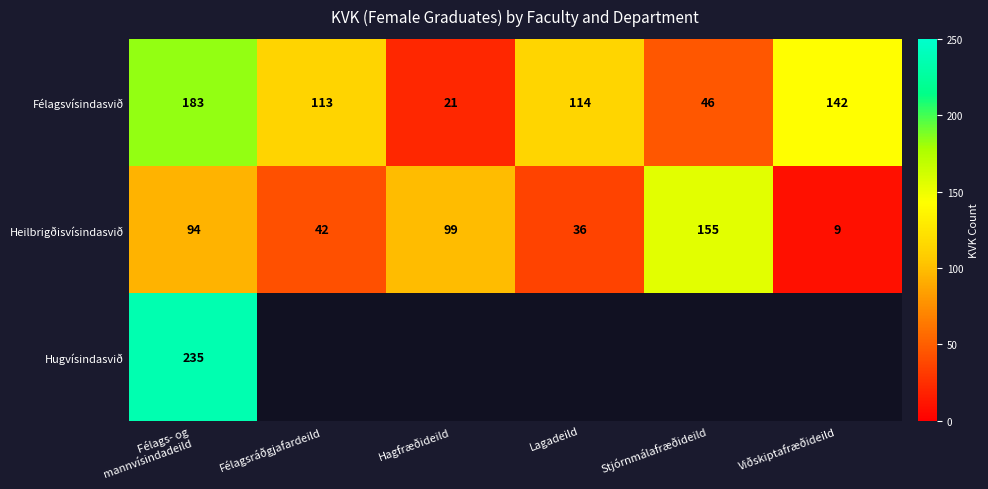

Which label corresponds to the largest value in the chart?

Félags- og
mannvísindadeild